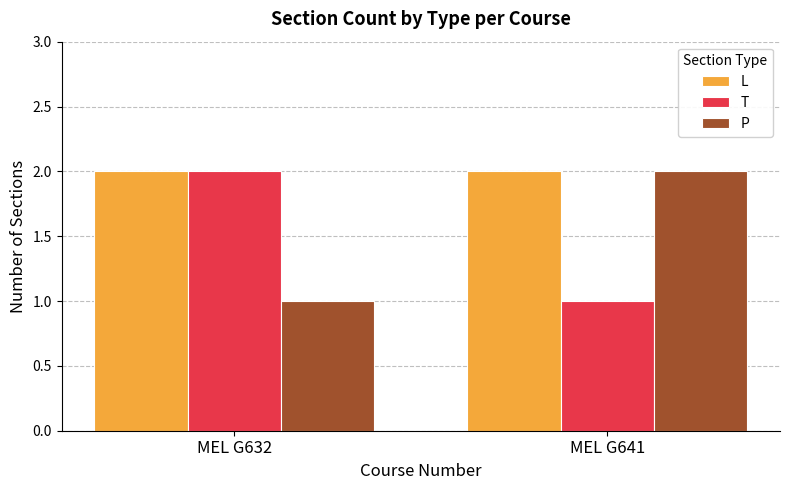

How many bars are there in each group?

3